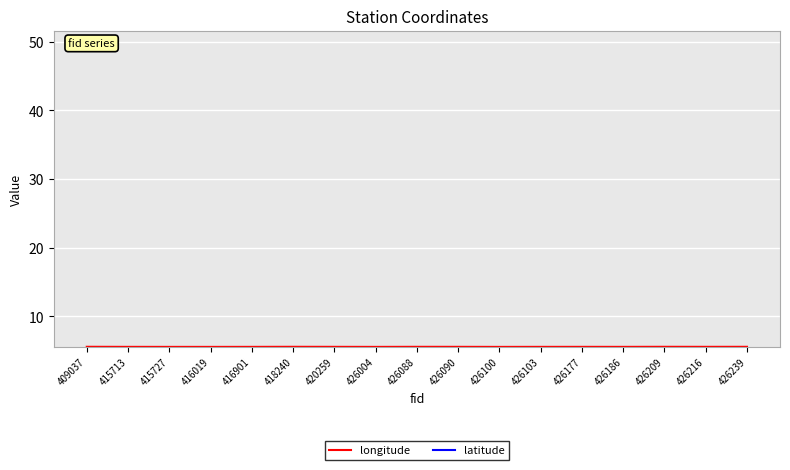

The value of latitude at 416019 is 51.6. True or false?

True